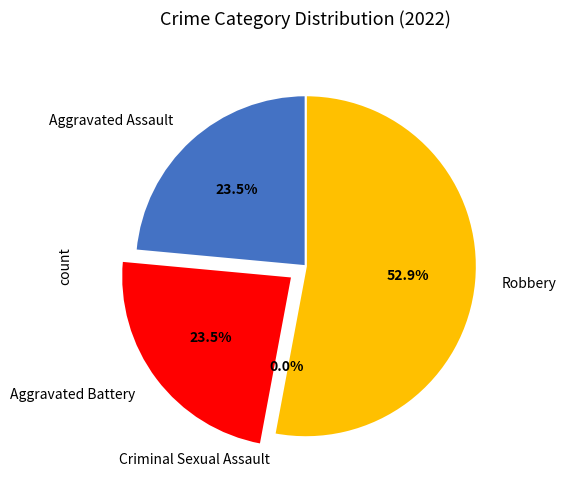

What percentage do Aggravated Battery and Aggravated Assault together represent?

47.1%